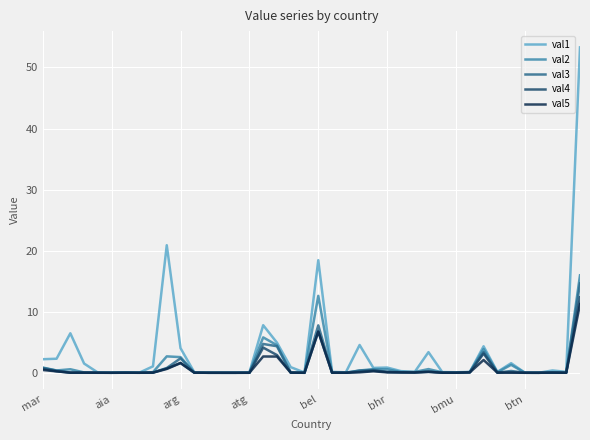

What is the maximum value shown in the chart?

53.3